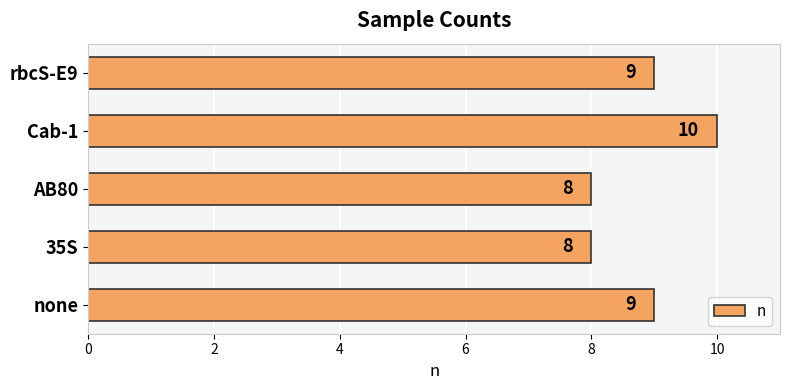

Is it true that the value at rbcS-E9 is 9?

True